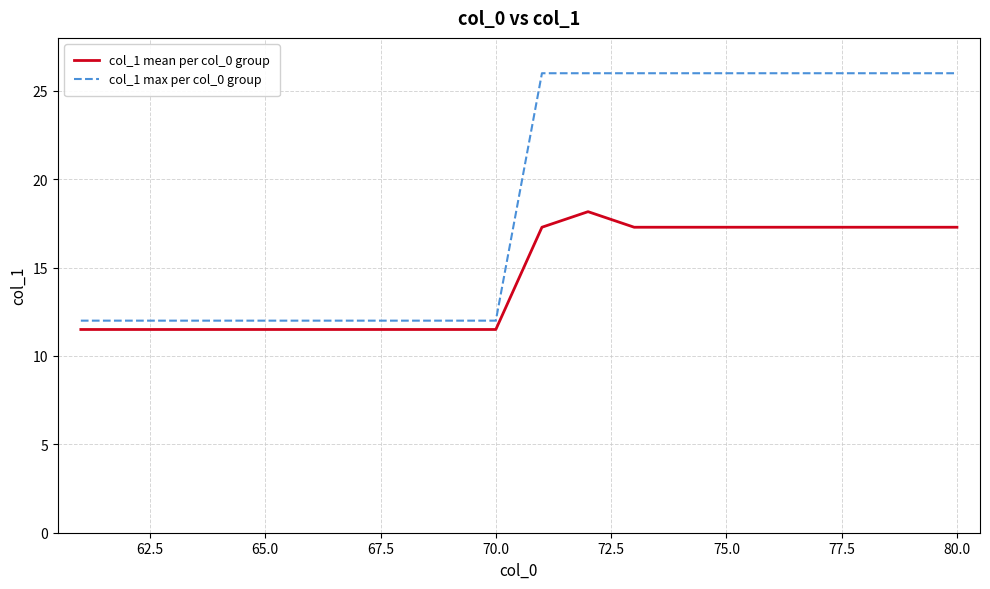

Which series has the widest spread of values?

col_1 max per col_0 group